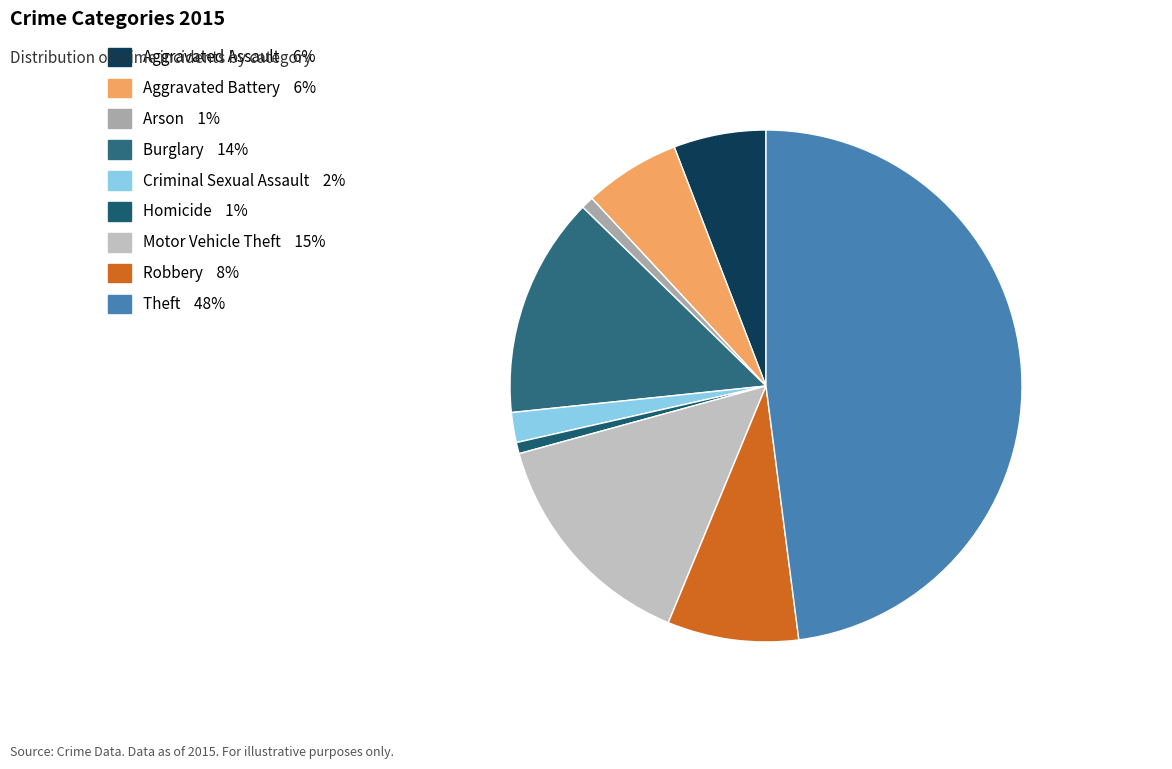

How many segments does this pie chart have?

9